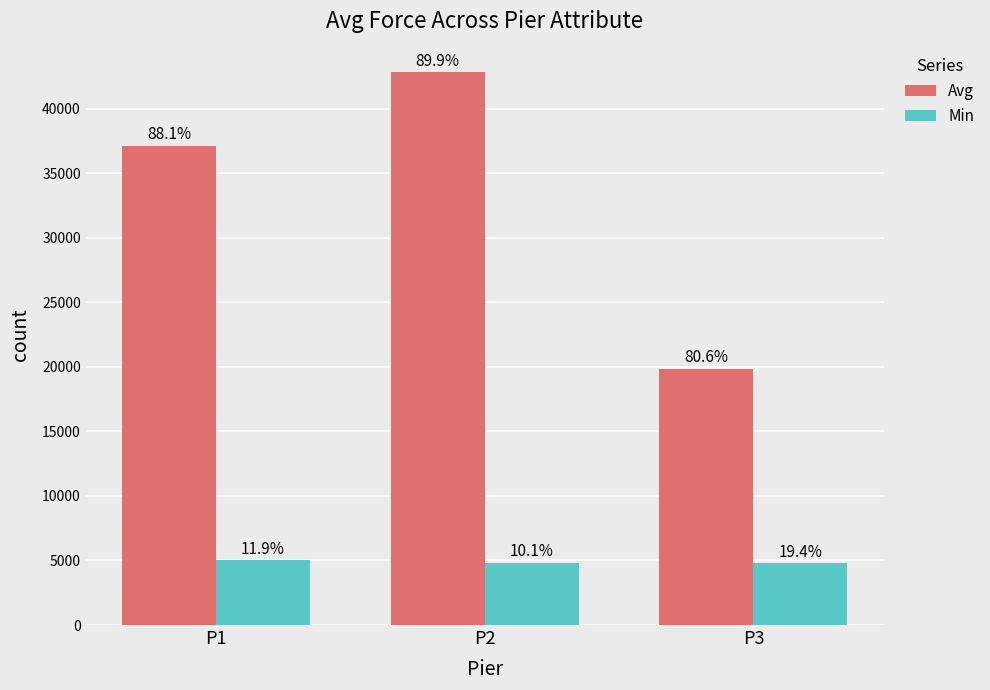

What are all the series names shown in the legend?

Avg, Min